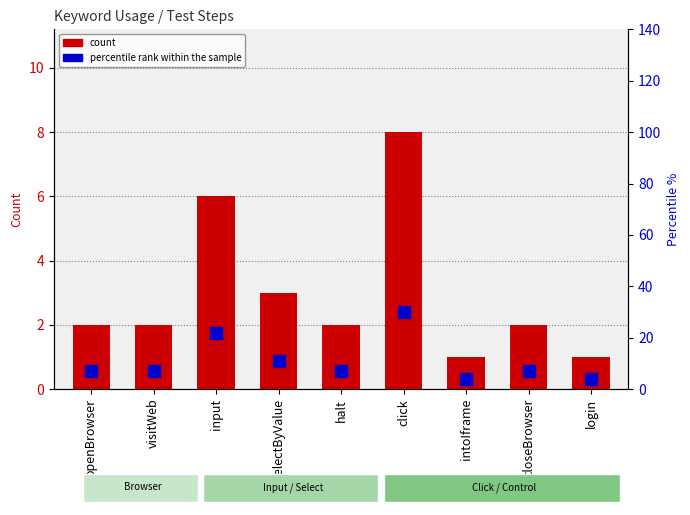

How many count values are between 2 and 3?

5